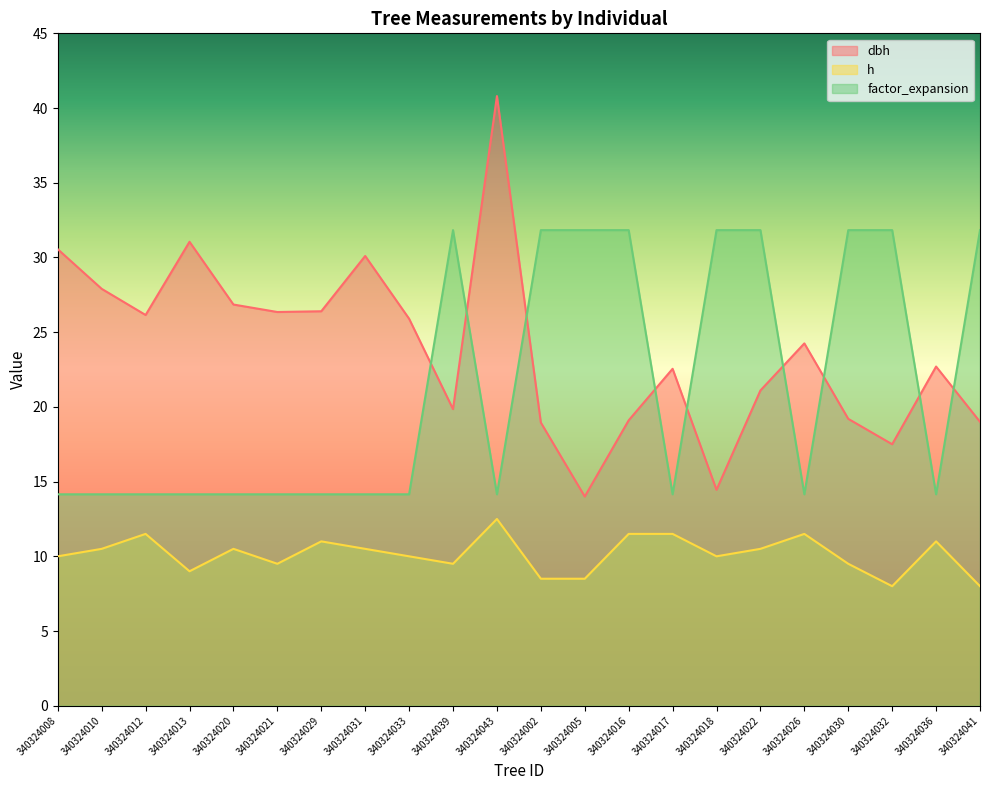

The value of dbh at 340324030 is 25.7. True or false?

False